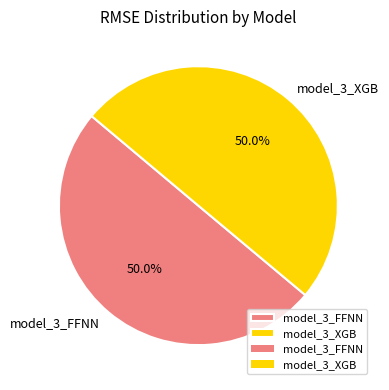

What portion of the pie excludes model_3_FFNN?

50.0%